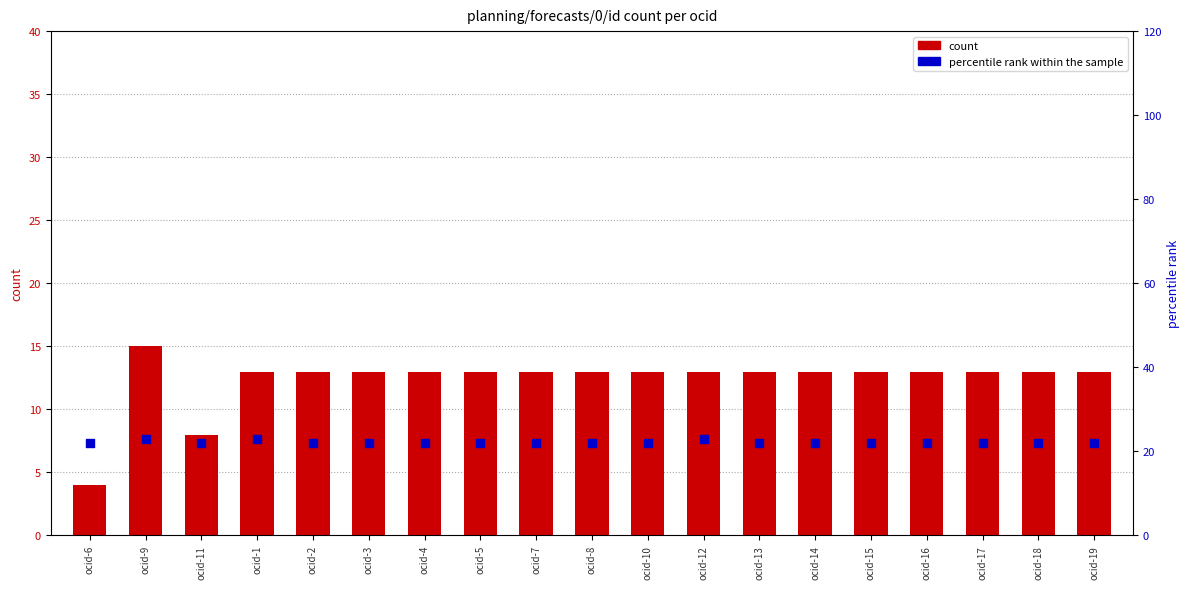

What are all the series names shown in the legend?

count, percentile rank within the sample